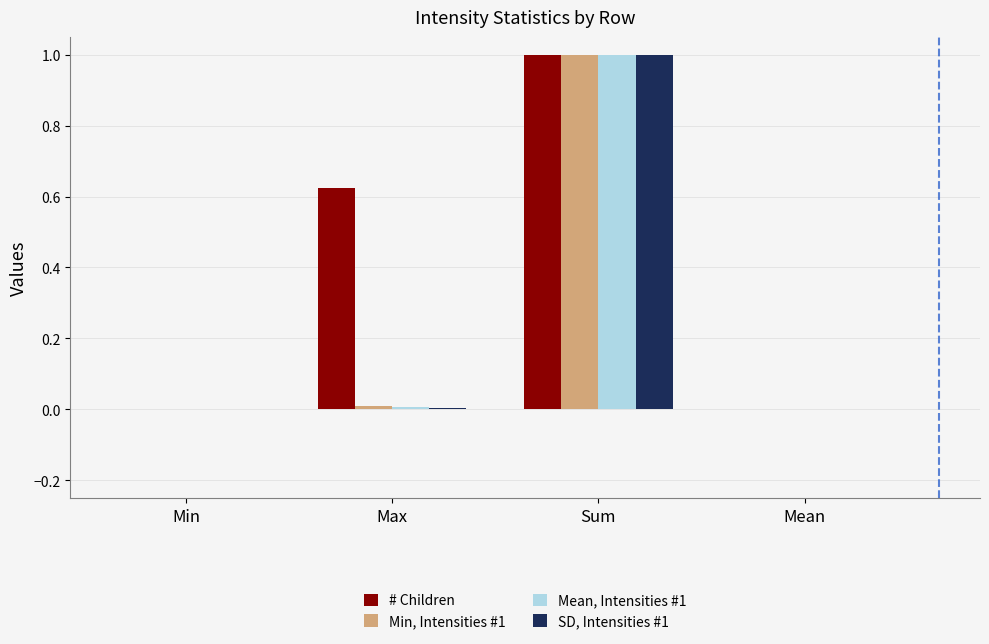

Which series has the largest total across all categories?

# Children